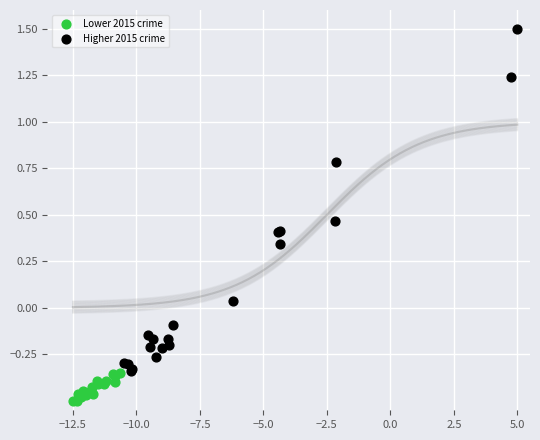

Which series has the widest spread of Y values?

Higher 2015 crime